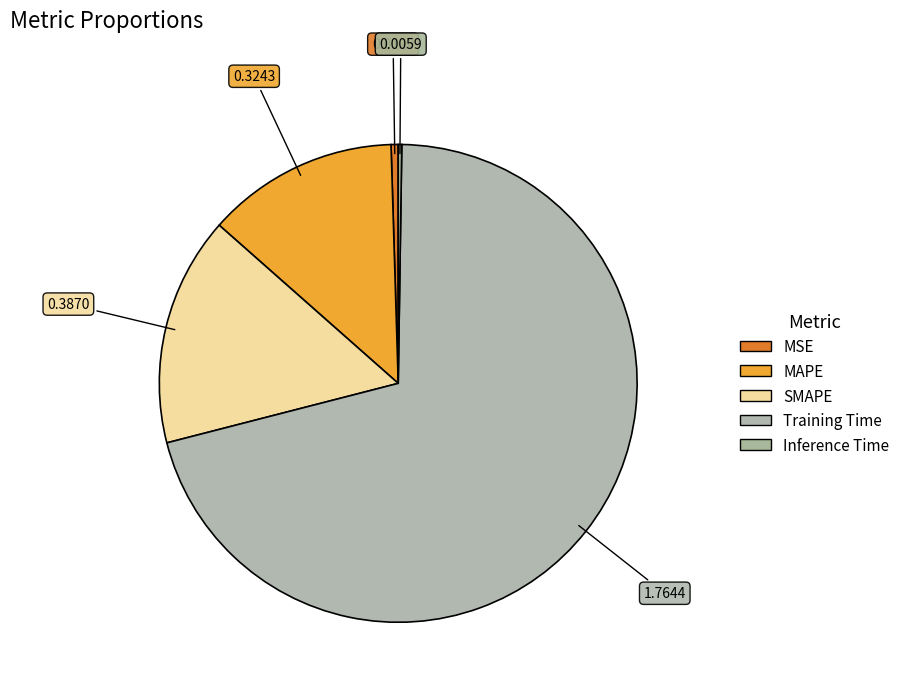

Does MSE account for over 50% of the chart?

No